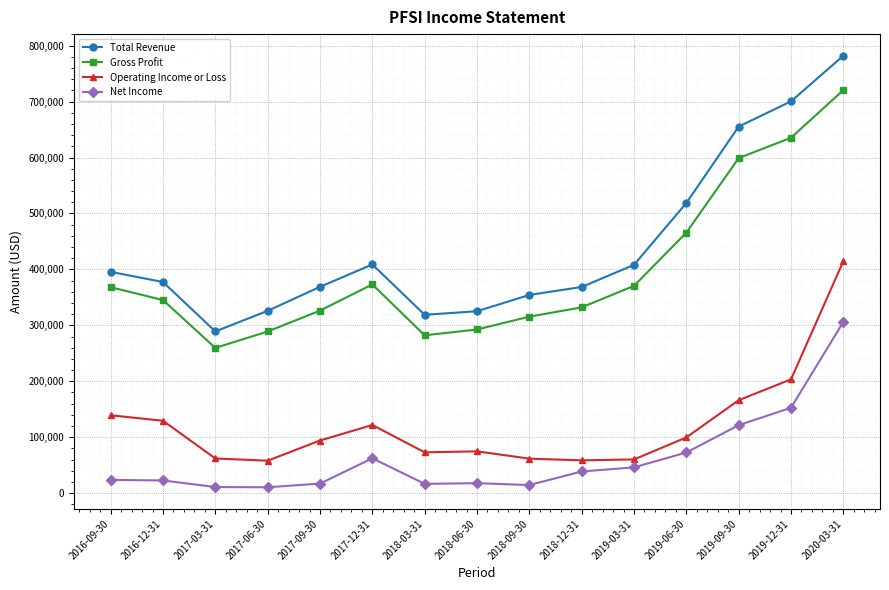

Which series has the widest spread of values?

Total Revenue